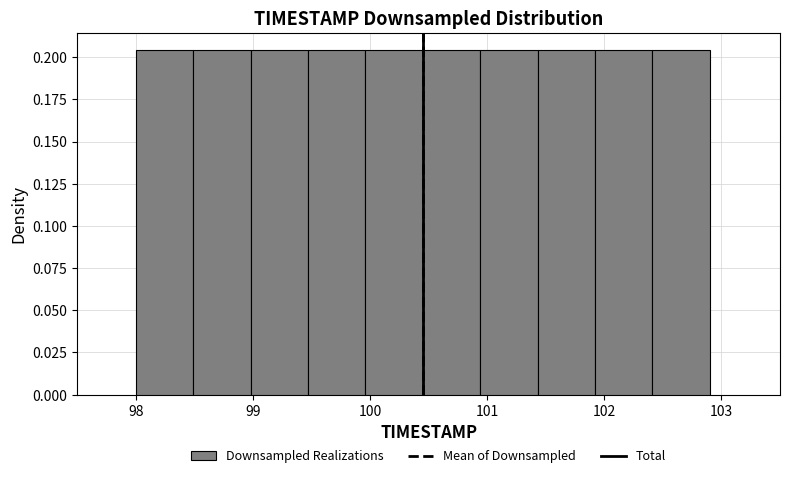

Reading left to right, list every bar in this chart as the range it spans on the x-axis followed by its height. Neither the bar edges nor the heights are printed on the chart, so give them approximately, as read against the axes.

98.00 to 98.49: 0.205
98.49 to 98.98: 0.205
98.98 to 99.47: 0.205
99.47 to 99.96: 0.205
99.96 to 100.45: 0.205
100.45 to 100.94: 0.205
100.94 to 101.43: 0.205
101.43 to 101.92: 0.205
101.92 to 102.41: 0.205
102.41 to 102.90: 0.205